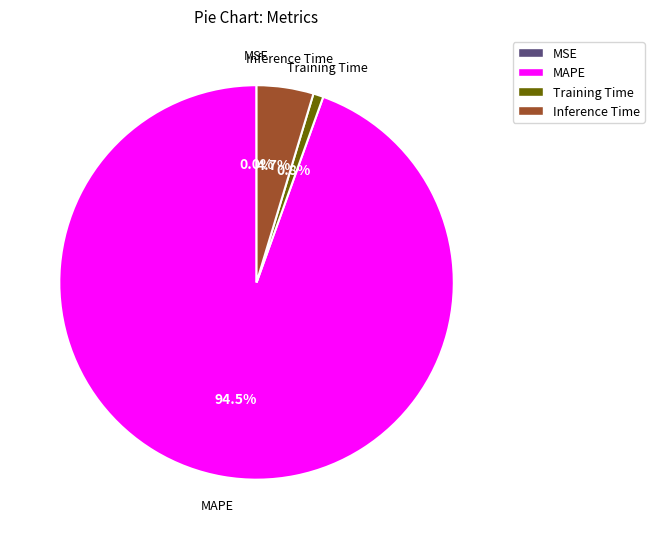

Is it true that Inference Time is 11% of the pie?

False